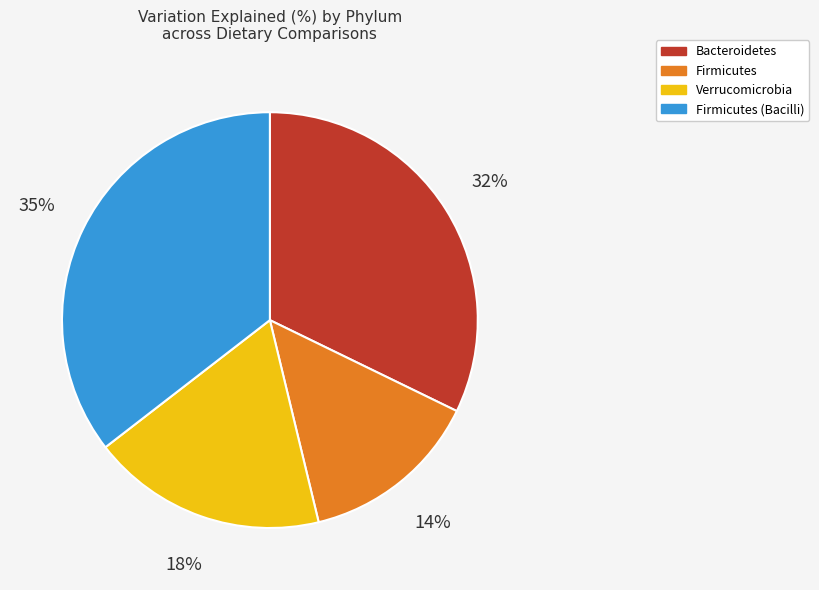

To the nearest percent, what portion does Firmicutes represent?

14%